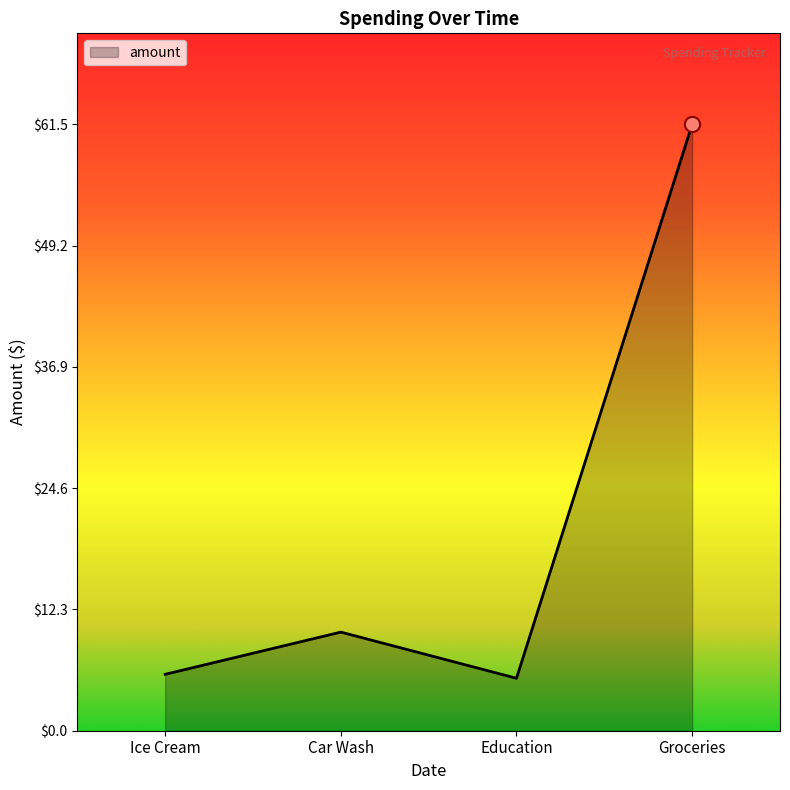

What is the change in value from Car Wash to Education?

-4.7